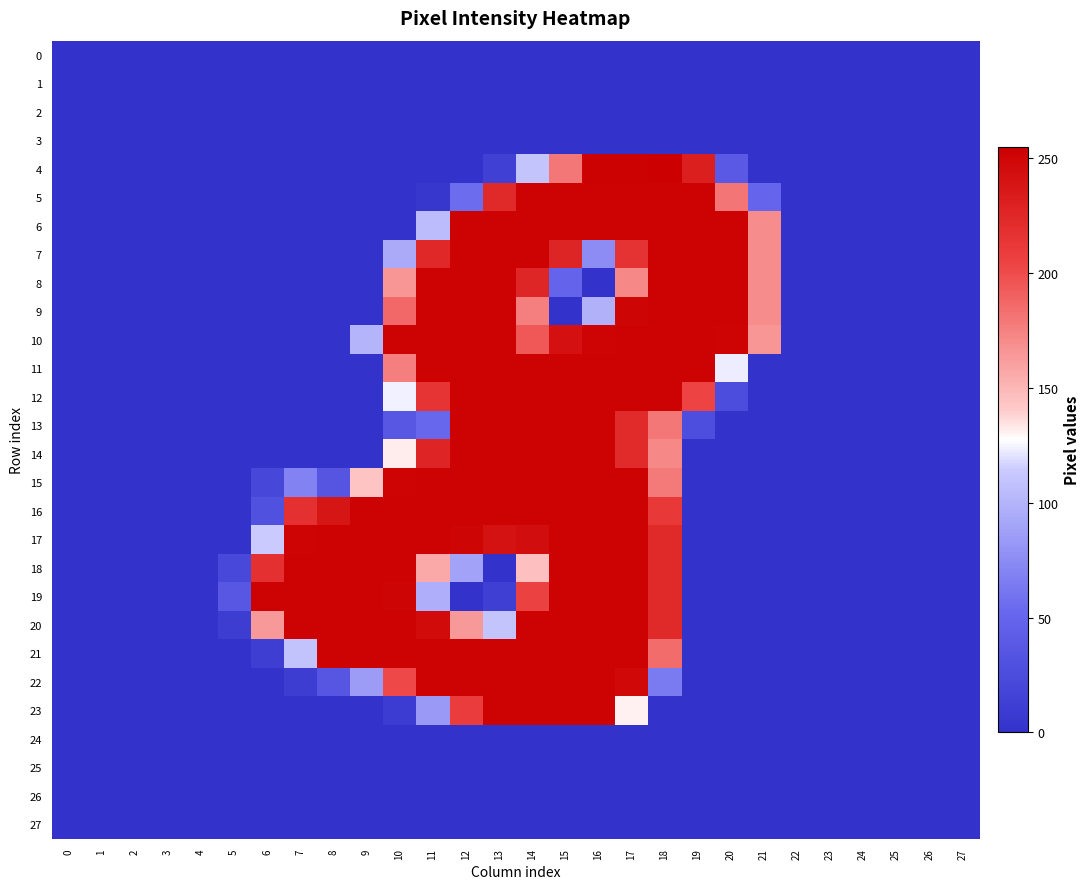

Reading left to right, extract all data points from this chart.

0: 0=0	1=0	2=0	3=0	4=0	5=0	6=0	7=0	8=0	9=0	10=0	11=0	12=0	13=0	14=0	15=0	16=0	17=0	18=0	19=0	20=0	21=0	22=0	23=0	24=0	25=0	26=0	27=0
1: 0=0	1=0	2=0	3=0	4=0	5=0	6=0	7=0	8=0	9=0	10=0	11=0	12=0	13=0	14=0	15=0	16=0	17=0	18=0	19=0	20=0	21=0	22=0	23=0	24=0	25=0	26=0	27=0
2: 0=0	1=0	2=0	3=0	4=0	5=0	6=0	7=0	8=0	9=0	10=0	11=0	12=0	13=0	14=0	15=0	16=0	17=0	18=0	19=0	20=0	21=0	22=0	23=0	24=0	25=0	26=0	27=0
3: 0=0	1=0	2=0	3=0	4=0	5=0	6=0	7=0	8=0	9=0	10=0	11=0	12=0	13=0	14=0	15=0	16=0	17=0	18=0	19=0	20=0	21=0	22=0	23=0	24=0	25=0	26=0	27=0
4: 0=0	1=0	2=0	3=0	4=0	5=0	6=0	7=0	8=0	9=0	10=0	11=0	12=0	13=13	14=110	15=180	16=254	17=254	18=255	19=232	20=38	21=0	22=0	23=0	24=0	25=0	26=0	27=0
5: 0=0	1=0	2=0	3=0	4=0	5=0	6=0	7=0	8=0	9=0	10=0	11=4	12=55	13=224	14=253	15=253	16=253	17=253	18=253	19=253	20=181	21=49	22=0	23=0	24=0	25=0	26=0	27=0
6: 0=0	1=0	2=0	3=0	4=0	5=0	6=0	7=0	8=0	9=0	10=0	11=105	12=253	13=253	14=253	15=253	16=253	17=253	18=253	19=253	20=253	21=170	22=0	23=0	24=0	25=0	26=0	27=0
7: 0=0	1=0	2=0	3=0	4=0	5=0	6=0	7=0	8=0	9=0	10=94	11=225	12=253	13=253	14=253	15=227	16=75	17=217	18=253	19=253	20=253	21=170	22=0	23=0	24=0	25=0	26=0	27=0
8: 0=0	1=0	2=0	3=0	4=0	5=0	6=0	7=0	8=0	9=0	10=166	11=253	12=253	13=253	14=226	15=48	16=0	17=172	18=253	19=253	20=253	21=170	22=0	23=0	24=0	25=0	26=0	27=0
9: 0=0	1=0	2=0	3=0	4=0	5=0	6=0	7=0	8=0	9=0	10=187	11=253	12=253	13=253	14=176	15=0	16=98	17=251	18=253	19=253	20=253	21=170	22=0	23=0	24=0	25=0	26=0	27=0
10: 0=0	1=0	2=0	3=0	4=0	5=0	6=0	7=0	8=0	9=100	10=253	11=253	12=253	13=253	14=195	15=243	16=252	17=253	18=253	19=253	20=252	21=166	22=0	23=0	24=0	25=0	26=0	27=0
11: 0=0	1=0	2=0	3=0	4=0	5=0	6=0	7=0	8=0	9=0	10=176	11=253	12=253	13=253	14=253	15=253	16=253	17=253	18=253	19=253	20=123	21=0	22=0	23=0	24=0	25=0	26=0	27=0
12: 0=0	1=0	2=0	3=0	4=0	5=0	6=0	7=0	8=0	9=0	10=124	11=216	12=253	13=253	14=253	15=253	16=253	17=253	18=253	19=204	20=26	21=0	22=0	23=0	24=0	25=0	26=0	27=0
13: 0=0	1=0	2=0	3=0	4=0	5=0	6=0	7=0	8=0	9=0	10=36	11=52	12=253	13=253	14=253	15=253	16=253	17=223	18=180	19=27	20=0	21=0	22=0	23=0	24=0	25=0	26=0	27=0
14: 0=0	1=0	2=0	3=0	4=0	5=0	6=0	7=0	8=0	9=0	10=132	11=228	12=253	13=253	14=253	15=253	16=253	17=223	18=172	19=0	20=0	21=0	22=0	23=0	24=0	25=0	26=0	27=0
15: 0=0	1=0	2=0	3=0	4=0	5=0	6=20	7=69	8=34	9=144	10=252	11=253	12=253	13=253	14=253	15=253	16=253	17=253	18=179	19=0	20=0	21=0	22=0	23=0	24=0	25=0	26=0	27=0
16: 0=0	1=0	2=0	3=0	4=0	5=0	6=30	7=219	8=239	9=253	10=253	11=253	12=253	13=253	14=253	15=253	16=253	17=253	18=213	19=0	20=0	21=0	22=0	23=0	24=0	25=0	26=0	27=0
17: 0=0	1=0	2=0	3=0	4=0	5=0	6=114	7=252	8=253	9=253	10=253	11=253	12=251	13=241	14=245	15=253	16=253	17=253	18=224	19=0	20=0	21=0	22=0	23=0	24=0	25=0	26=0	27=0
18: 0=0	1=0	2=0	3=0	4=0	5=21	6=219	7=253	8=253	9=253	10=253	11=157	12=89	13=0	14=146	15=253	16=253	17=253	18=224	19=0	20=0	21=0	22=0	23=0	24=0	25=0	26=0	27=0
19: 0=0	1=0	2=0	3=0	4=0	5=36	6=253	7=253	8=253	9=253	10=251	11=96	12=0	13=12	14=206	15=253	16=253	17=253	18=224	19=0	20=0	21=0	22=0	23=0	24=0	25=0	26=0	27=0
20: 0=0	1=0	2=0	3=0	4=0	5=10	6=164	7=253	8=253	9=253	10=253	11=247	12=164	13=110	14=253	15=253	16=253	17=253	18=224	19=0	20=0	21=0	22=0	23=0	24=0	25=0	26=0	27=0
21: 0=0	1=0	2=0	3=0	4=0	5=0	6=11	7=109	8=253	9=253	10=253	11=253	12=253	13=253	14=253	15=253	16=253	17=253	18=185	19=0	20=0	21=0	22=0	23=0	24=0	25=0	26=0	27=0
22: 0=0	1=0	2=0	3=0	4=0	5=0	6=0	7=10	8=35	9=85	10=202	11=253	12=253	13=253	14=253	15=253	16=253	17=249	18=64	19=0	20=0	21=0	22=0	23=0	24=0	25=0	26=0	27=0
23: 0=0	1=0	2=0	3=0	4=0	5=0	6=0	7=0	8=0	9=0	10=9	11=84	12=210	13=253	14=253	15=253	16=253	17=131	18=0	19=0	20=0	21=0	22=0	23=0	24=0	25=0	26=0	27=0
24: 0=0	1=0	2=0	3=0	4=0	5=0	6=0	7=0	8=0	9=0	10=0	11=0	12=0	13=0	14=0	15=0	16=0	17=0	18=0	19=0	20=0	21=0	22=0	23=0	24=0	25=0	26=0	27=0
25: 0=0	1=0	2=0	3=0	4=0	5=0	6=0	7=0	8=0	9=0	10=0	11=0	12=0	13=0	14=0	15=0	16=0	17=0	18=0	19=0	20=0	21=0	22=0	23=0	24=0	25=0	26=0	27=0
26: 0=0	1=0	2=0	3=0	4=0	5=0	6=0	7=0	8=0	9=0	10=0	11=0	12=0	13=0	14=0	15=0	16=0	17=0	18=0	19=0	20=0	21=0	22=0	23=0	24=0	25=0	26=0	27=0
27: 0=0	1=0	2=0	3=0	4=0	5=0	6=0	7=0	8=0	9=0	10=0	11=0	12=0	13=0	14=0	15=0	16=0	17=0	18=0	19=0	20=0	21=0	22=0	23=0	24=0	25=0	26=0	27=0